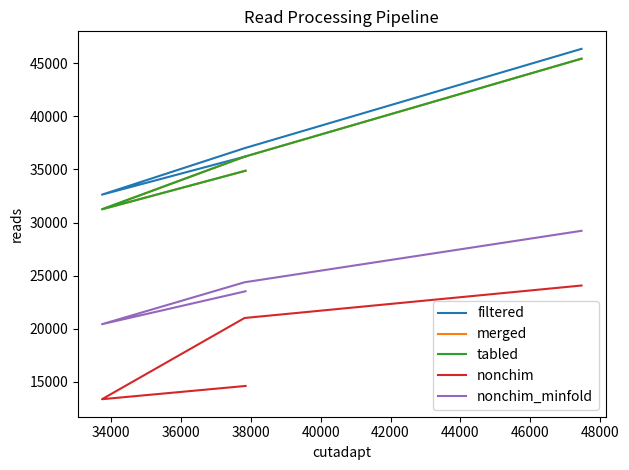

True or false: nonchim_minfold and merged intersect in this chart.

False